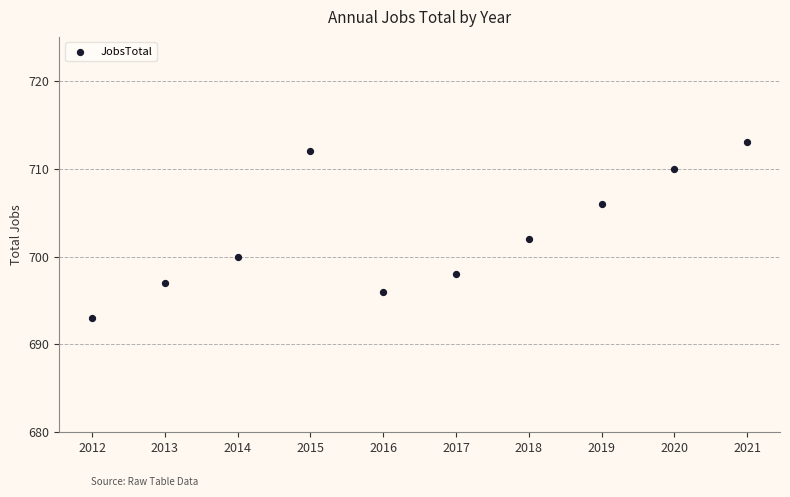

What Y value in the scatter plot is closest to 703?

702